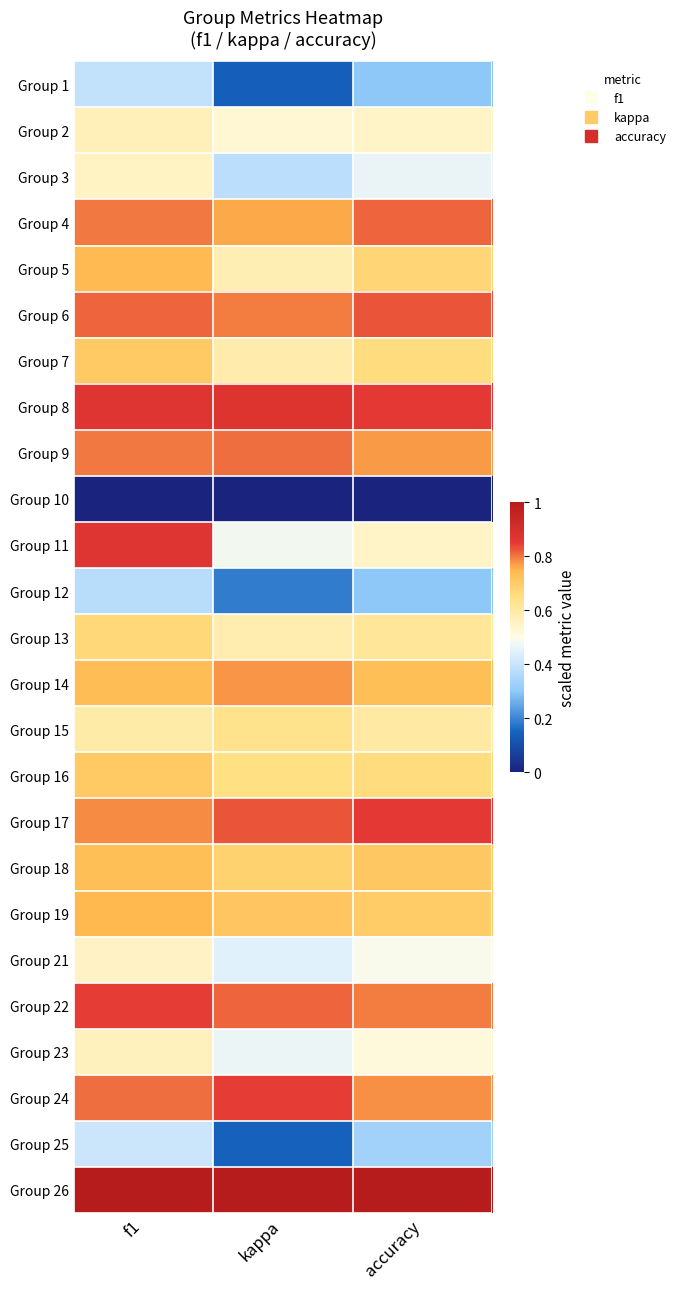

How many distinct data groups are displayed?

25